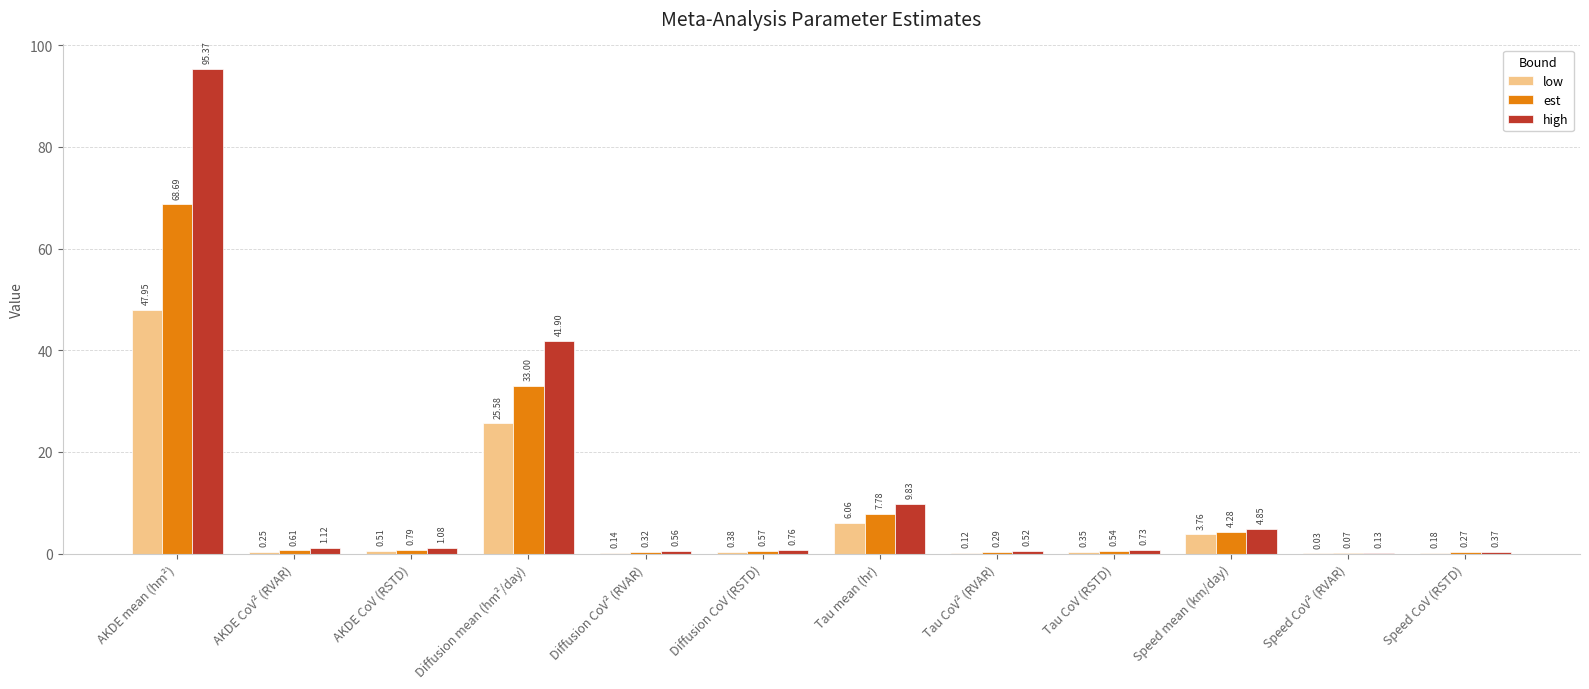

At which category is the sum across all series the highest?

AKDE mean (hm²)